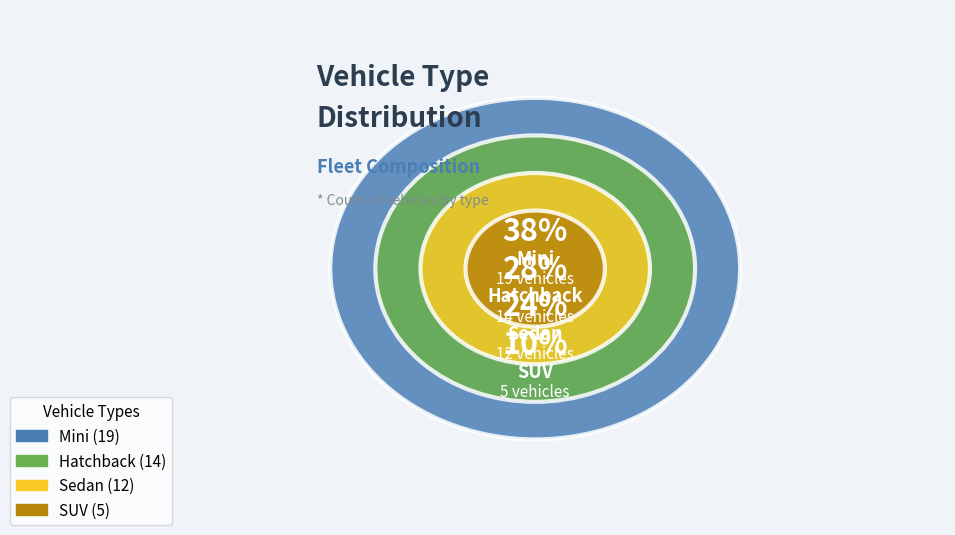

What percentage is the SUV slice, to the nearest percent?

10%